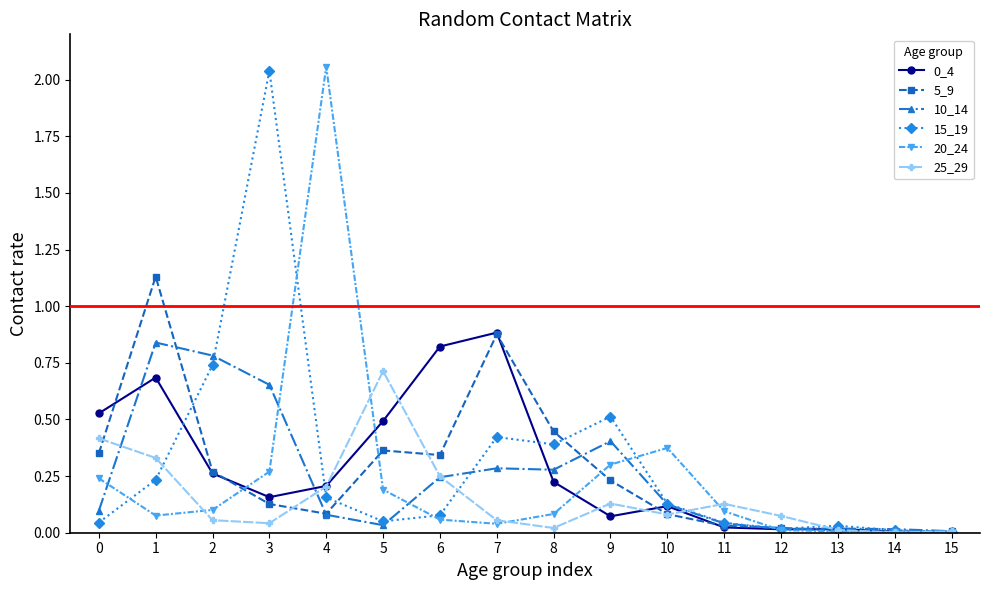

At which label does 20_24 reach its peak?

4